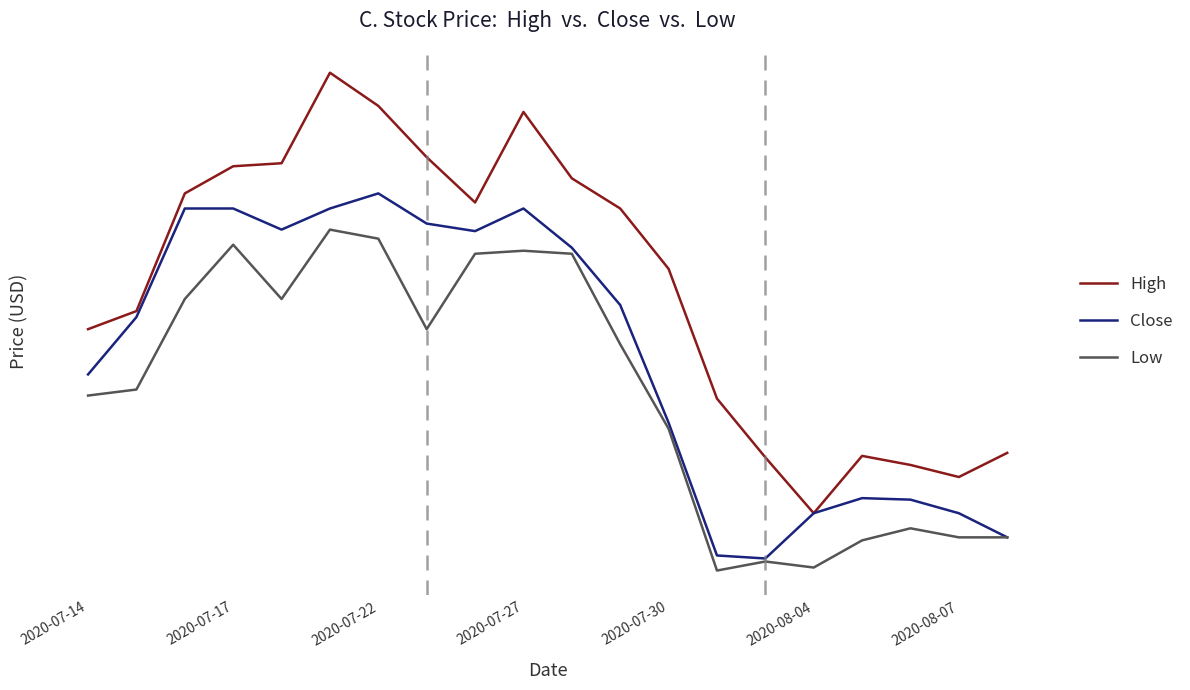

What are all the series names shown in the legend?

High, Close, Low